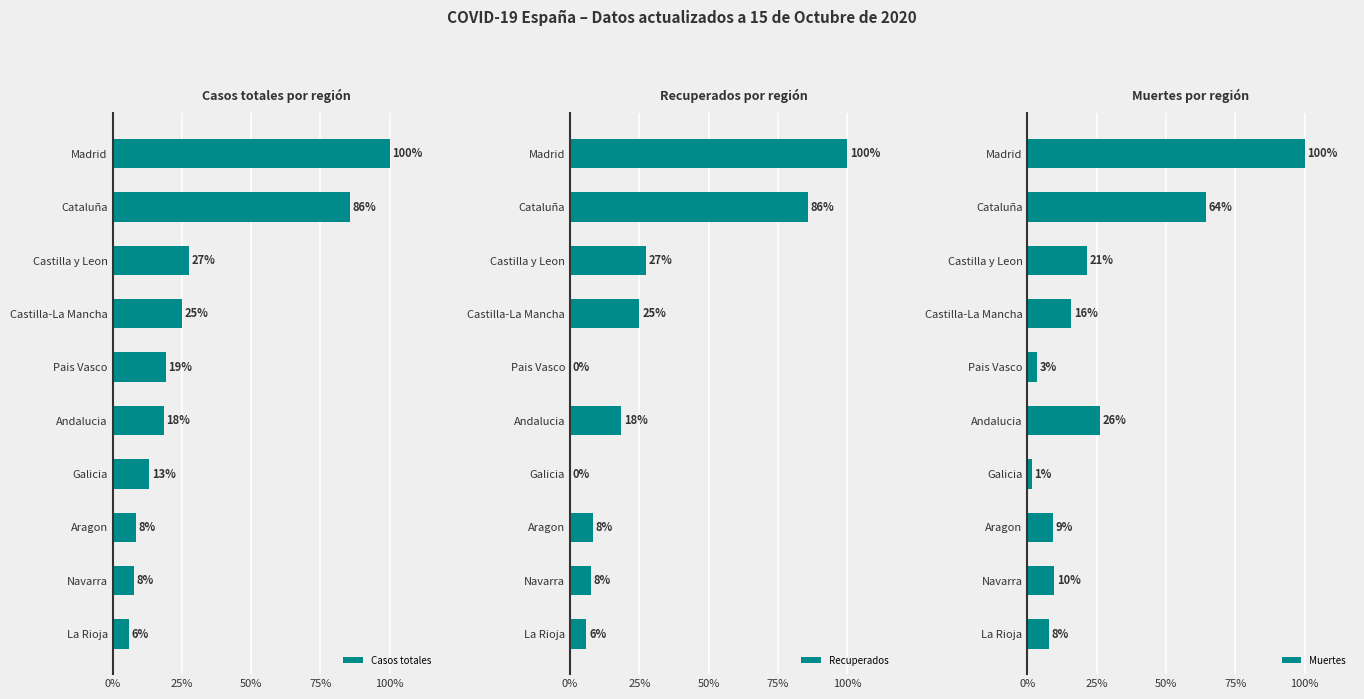

Is it true that Recuperados equals 18907 at Castilla y Leon?

True